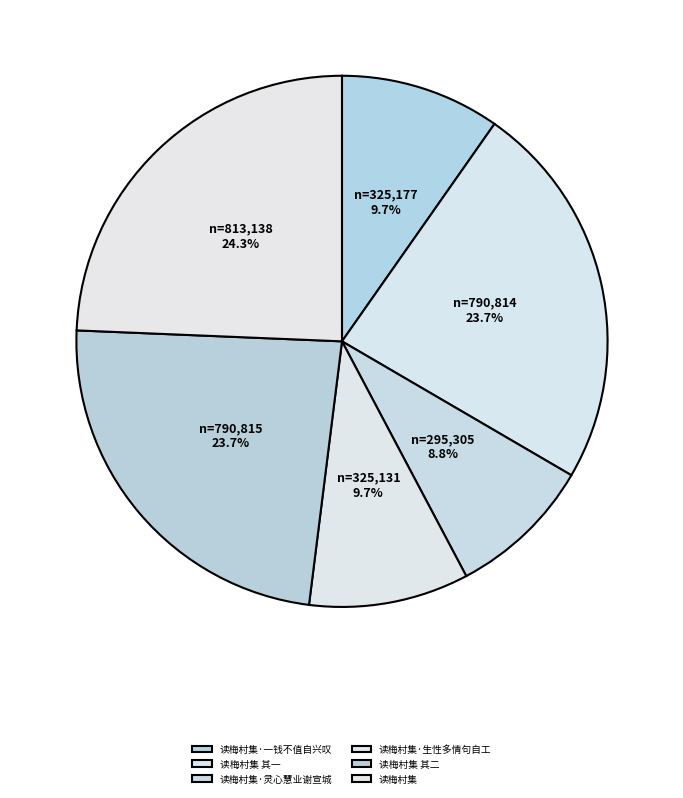

The 读梅村集·灵心慧业谢宣城 slice represents 16% of the pie. True or false?

False